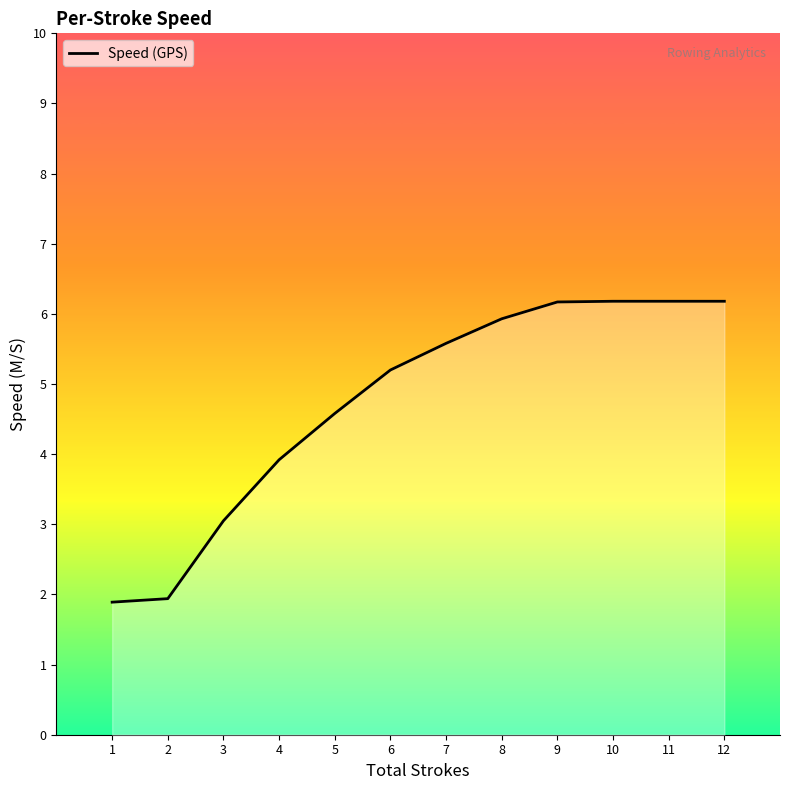

What is the sum of all values?

56.8